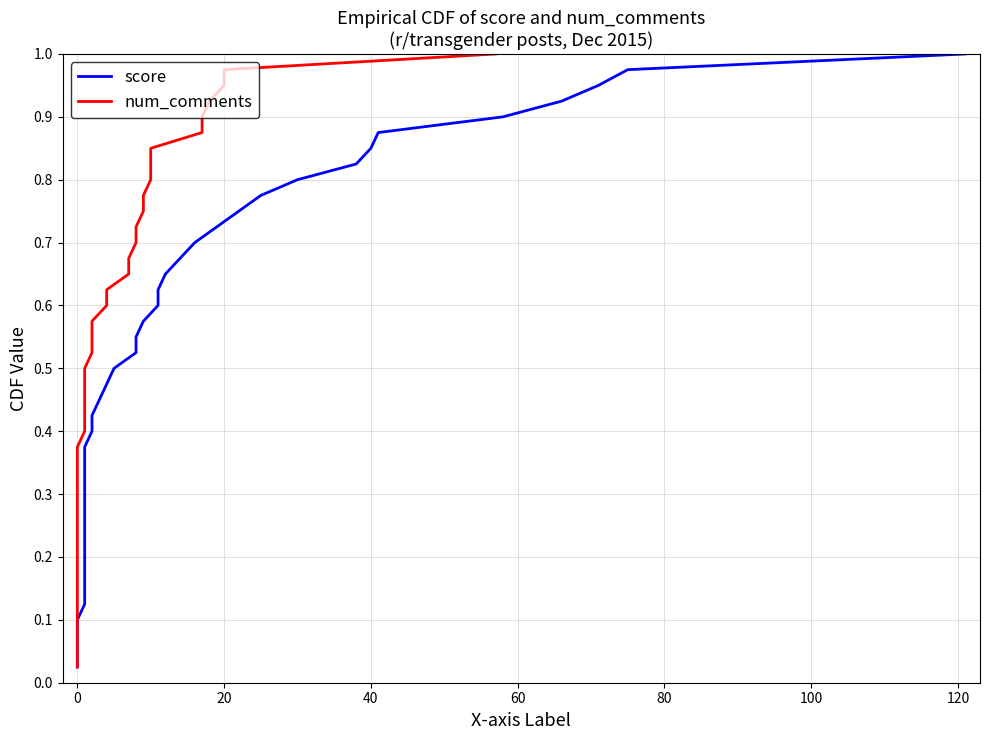

The value of score at 0 is 0.0. True or false?

True